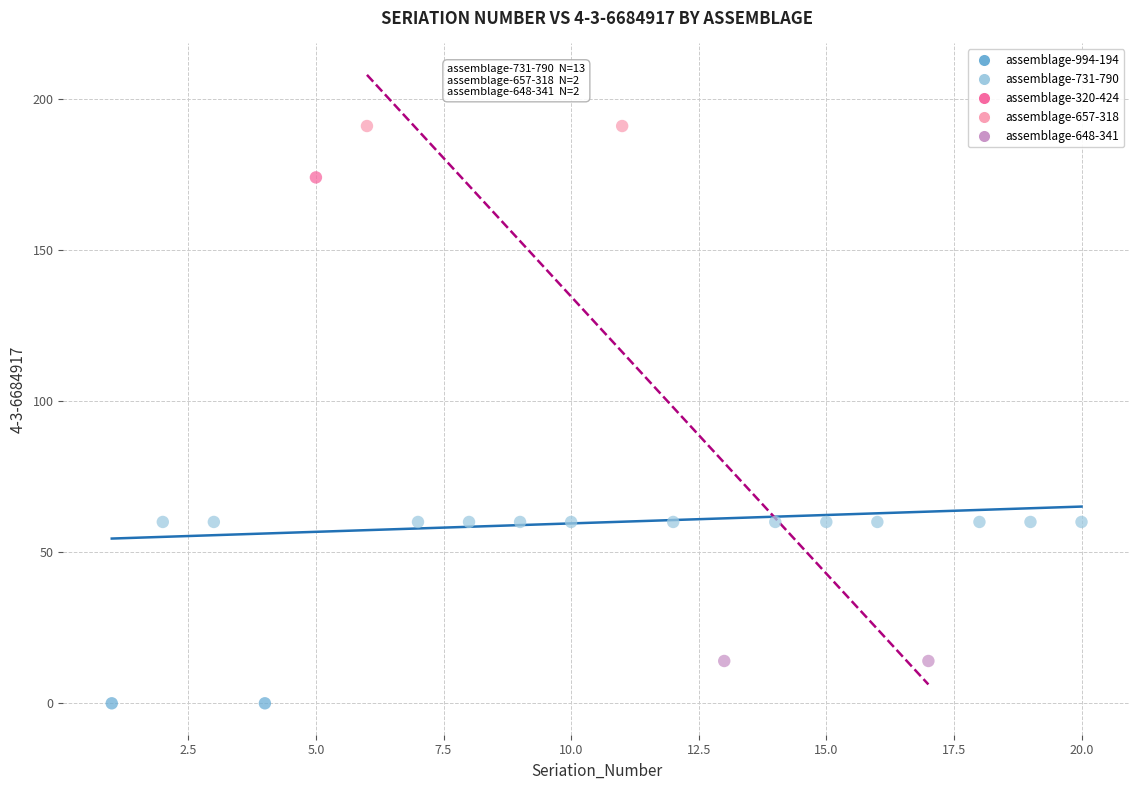

What are all the series names shown in the legend?

assemblage-994-194, assemblage-731-790, assemblage-320-424, assemblage-657-318, assemblage-648-341